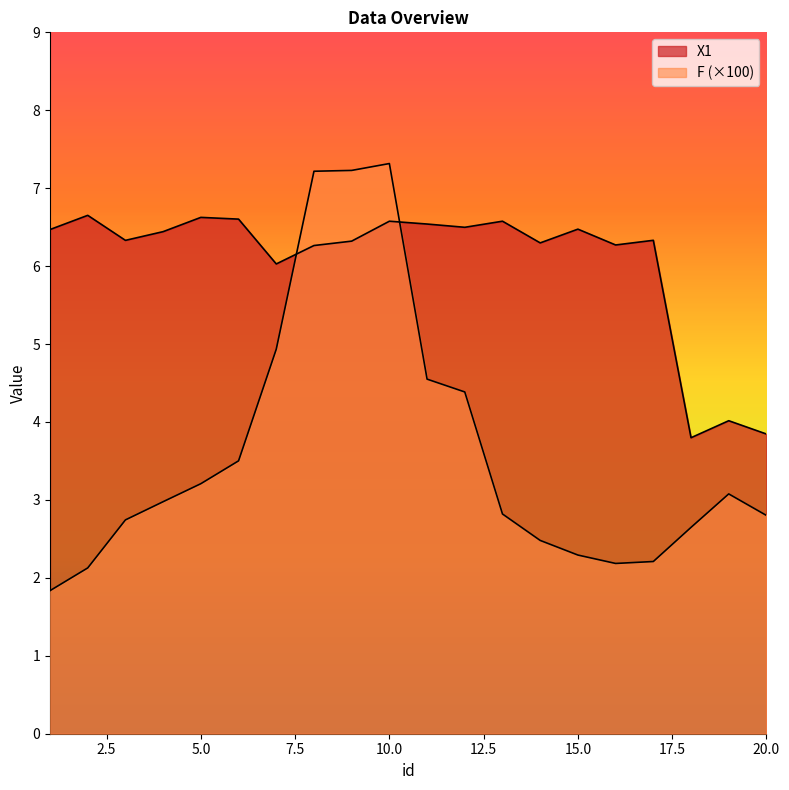

How many lines are shown in the chart?

2